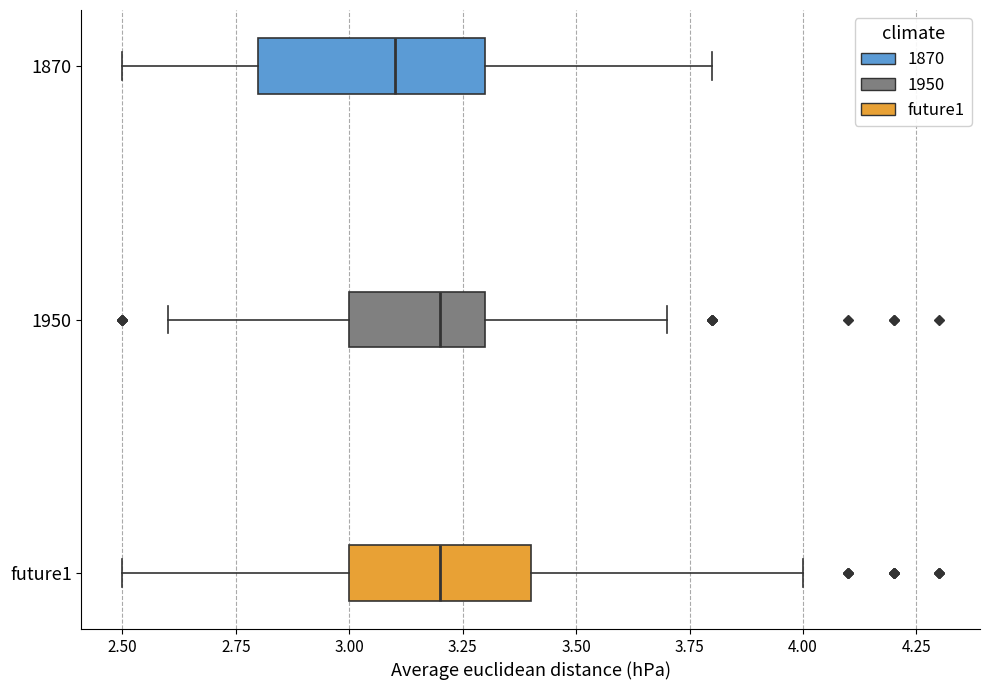

Comparing the boxes themselves (not the whiskers), which one is the widest?

1870